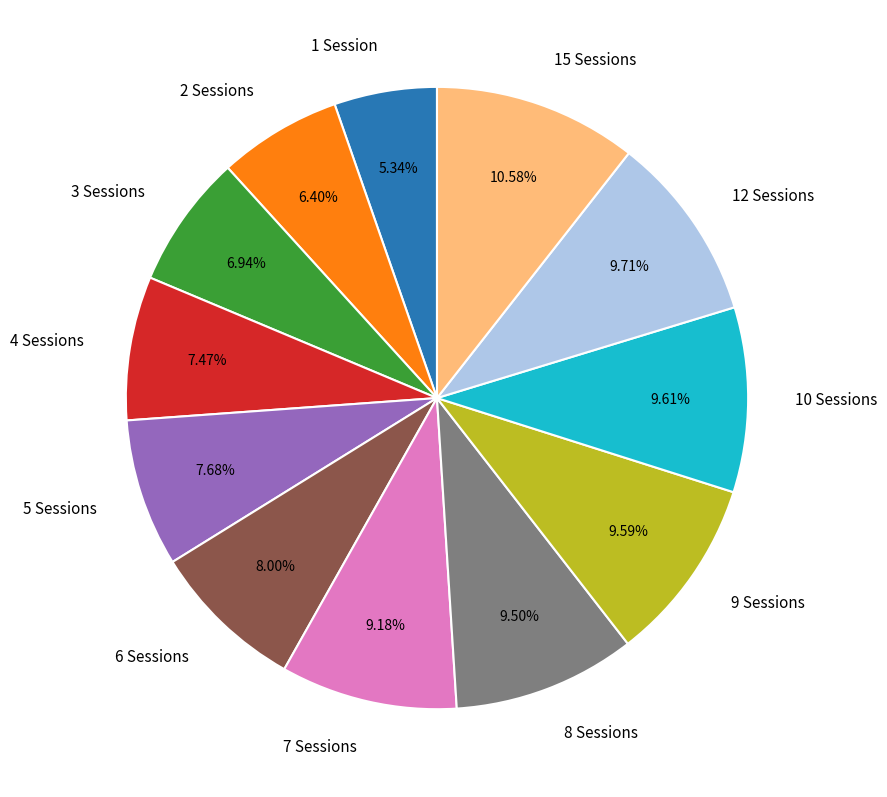

Is there a majority slice in this chart?

No